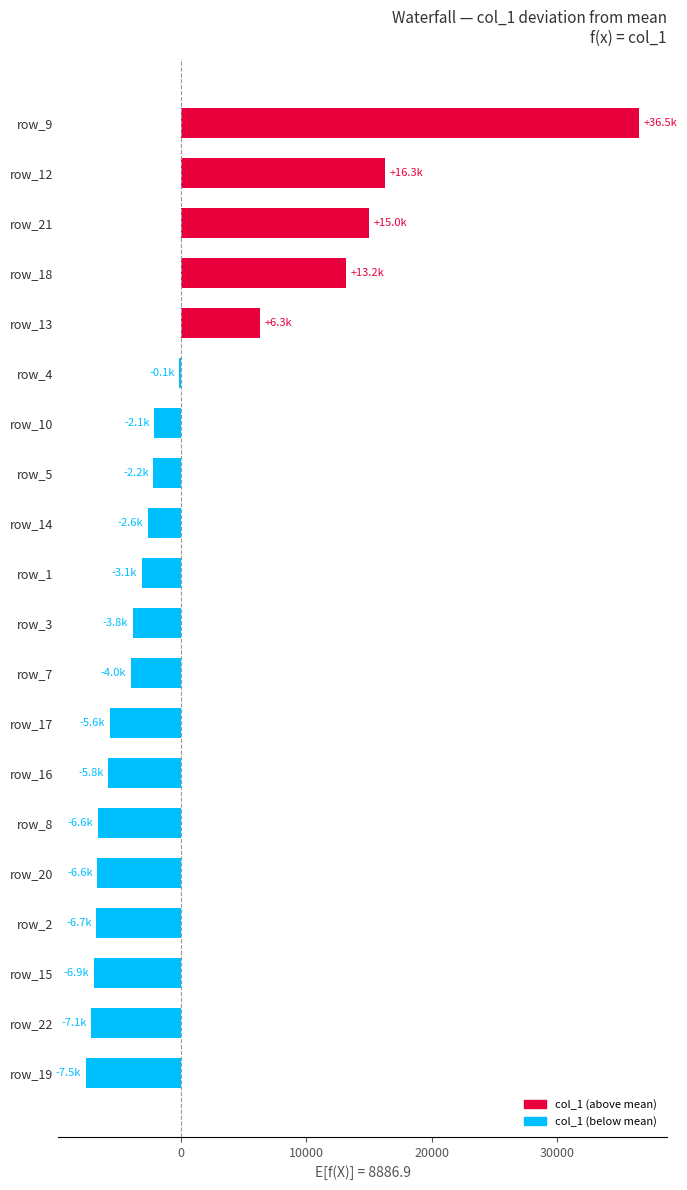

What is the greatest value displayed?

36541.7